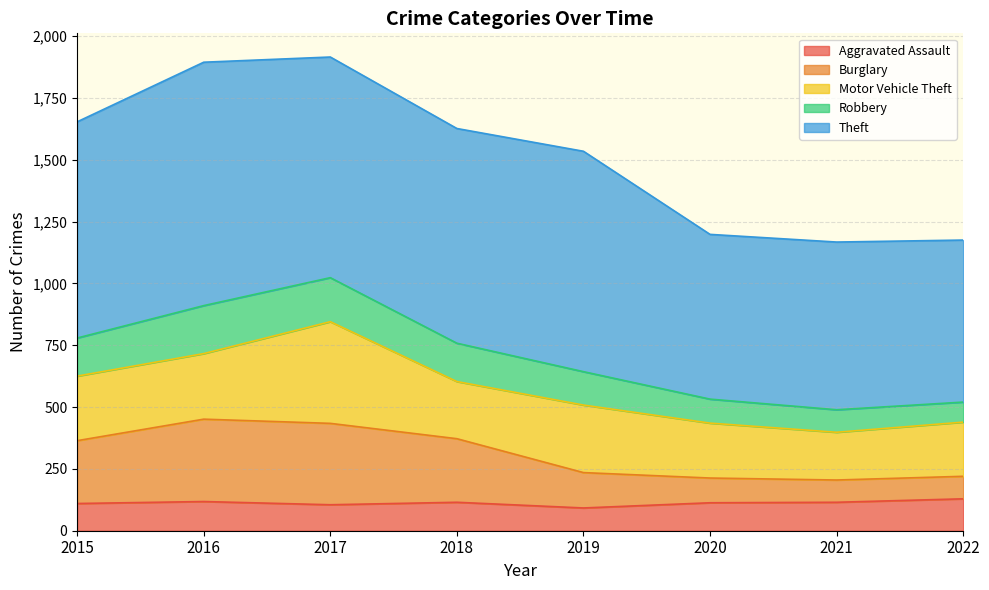

At which category does Burglary reach its first local valley?

2021